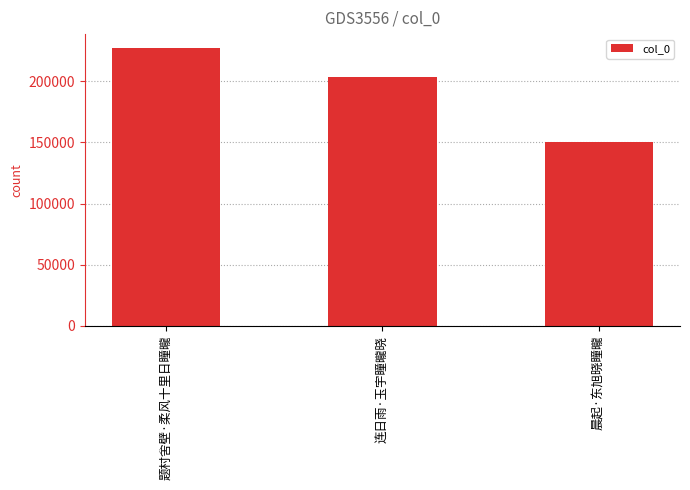

How many values are below 203876?

1